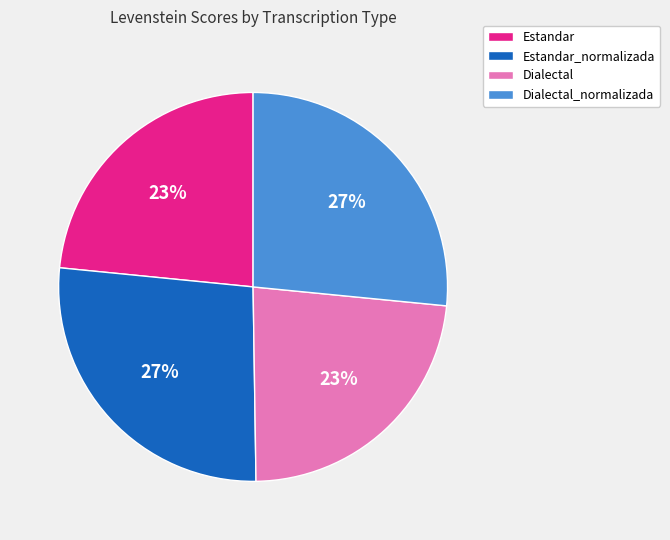

Is there any slice that represents more than half of the pie?

No